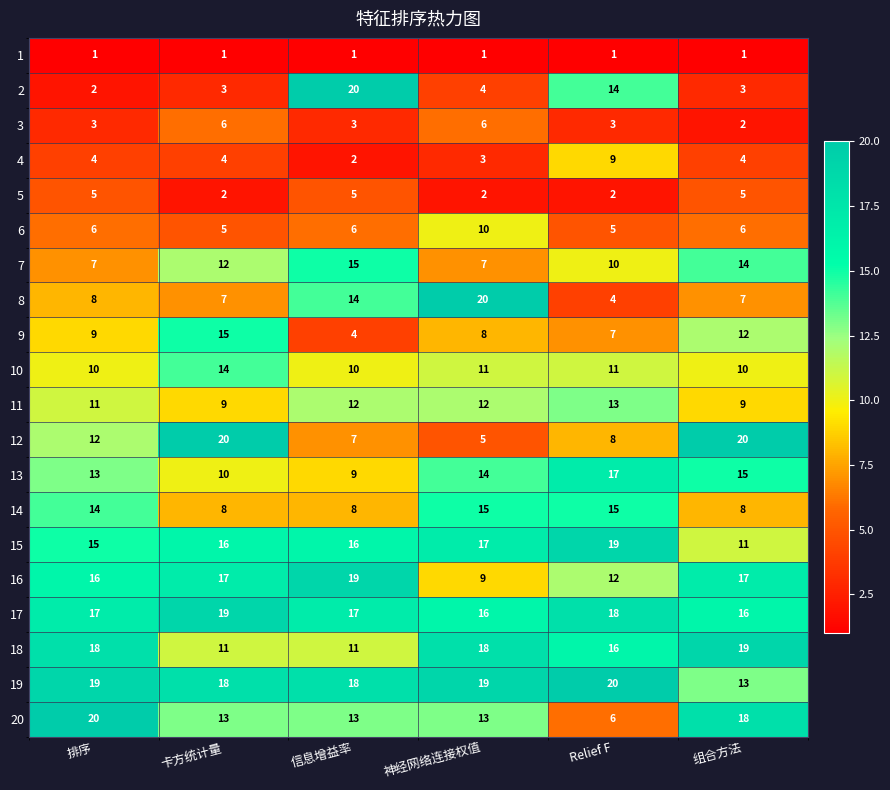

The value of 4 at 排序 is 5. True or false?

False